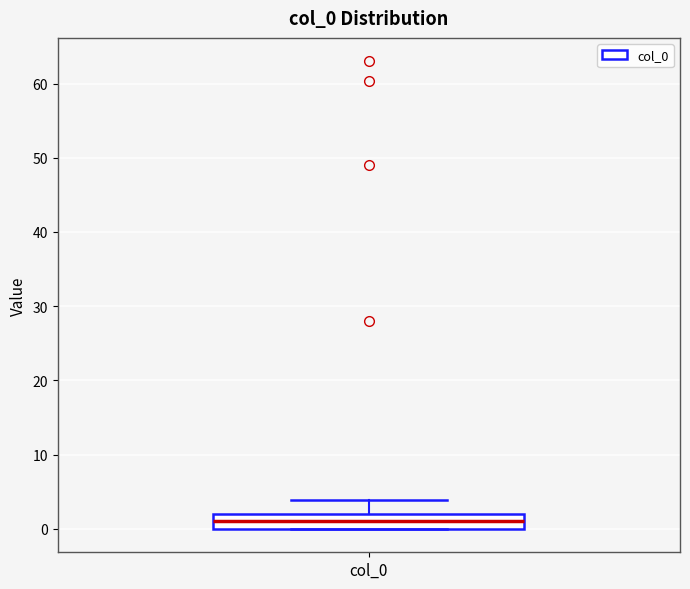

Read this box plot against the y-axis: the position of the median line, the range covered by the box, and the ends of both whiskers. The values are not printed on the chart, so give them approximately, as read against the axis.

median 1, box 0 to 2, whiskers 0 to 4